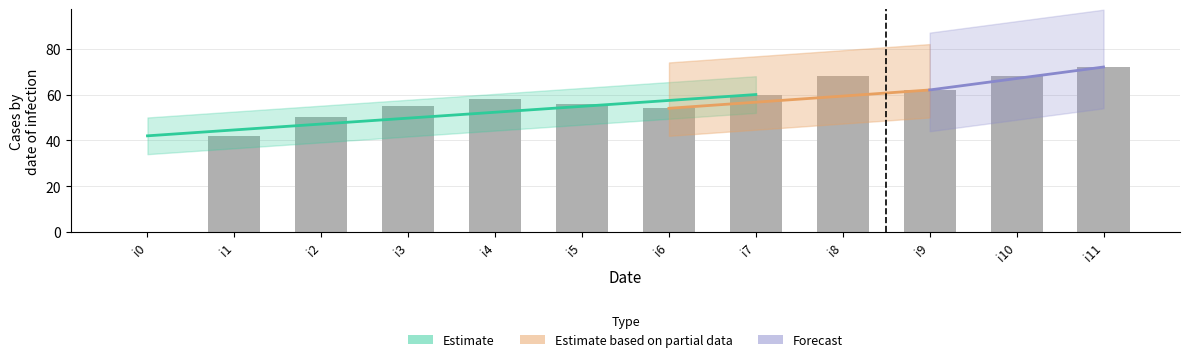

Between i2 and i9, which is larger?

i9